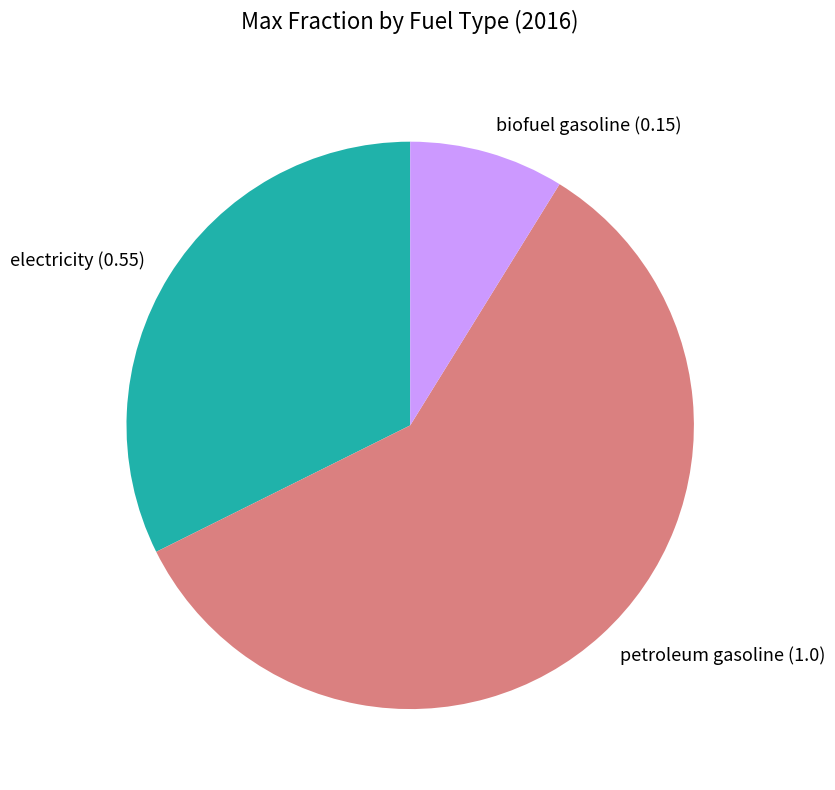

Is it true that petroleum gasoline is 50% of the pie?

False